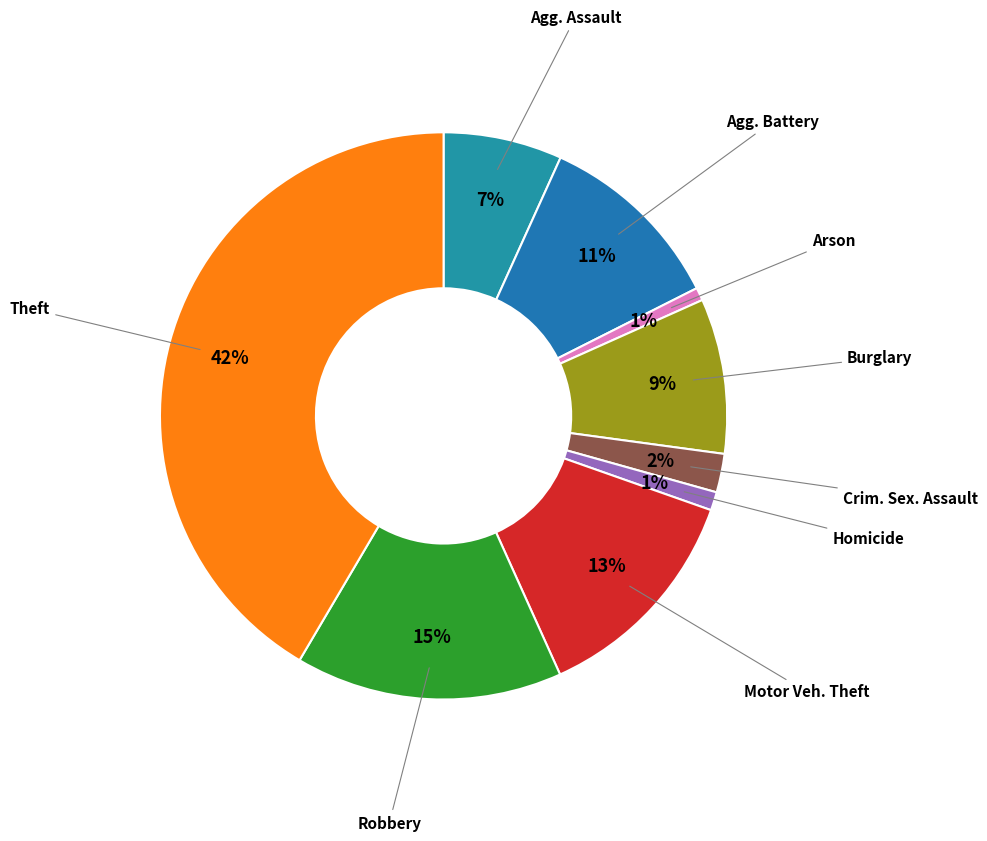

How many slices are in this pie chart?

9